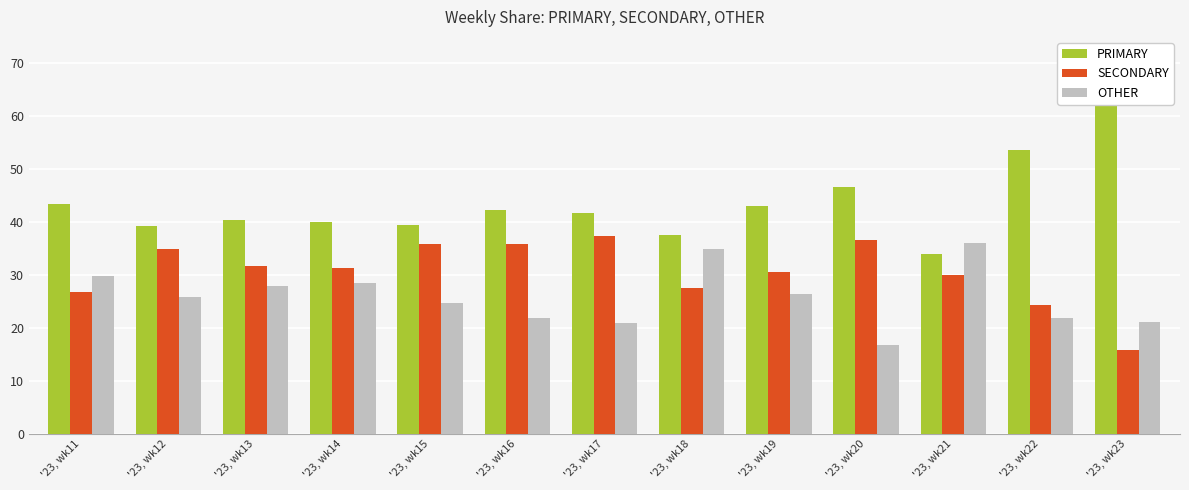

Between '23, wk16 and '23, wk19, which is larger?

'23, wk19